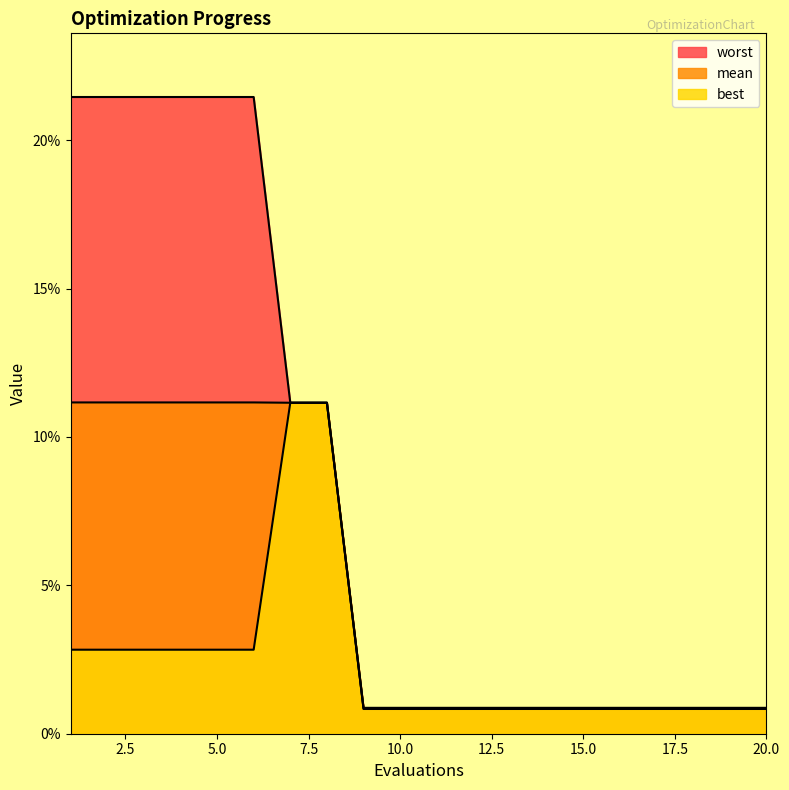

What are all the series names shown in the legend?

mean, best, worst